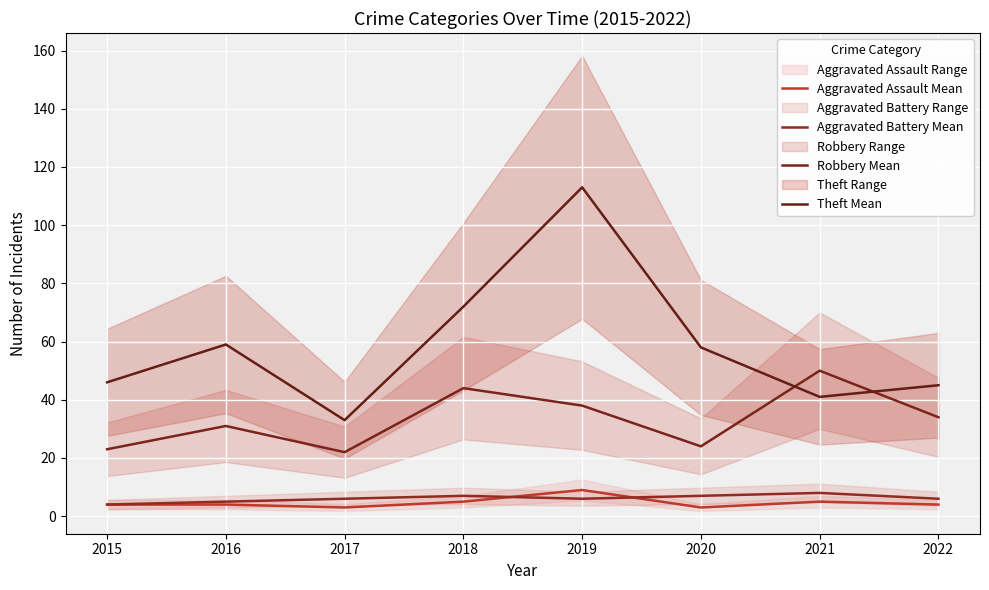

What is the sum of the Theft Mean values at 2021 and 2016?

100